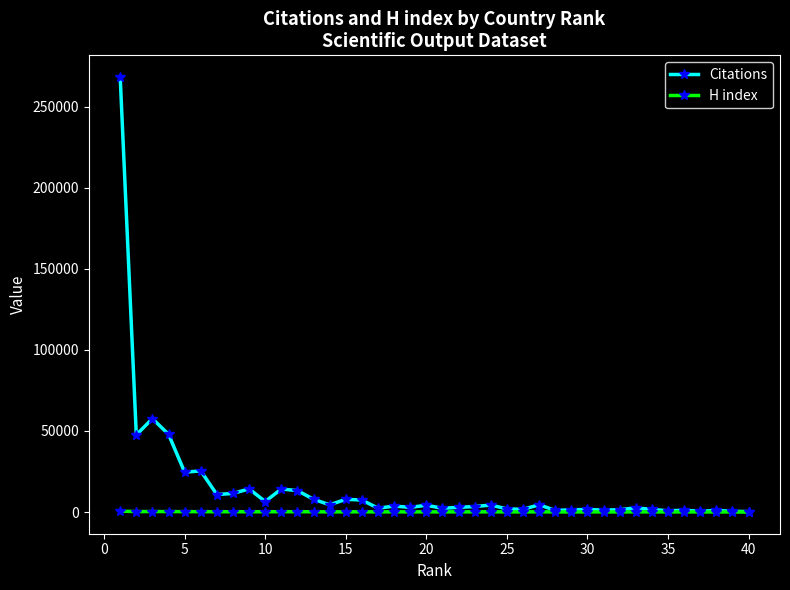

Is this an area chart (filled region under the line)?

No